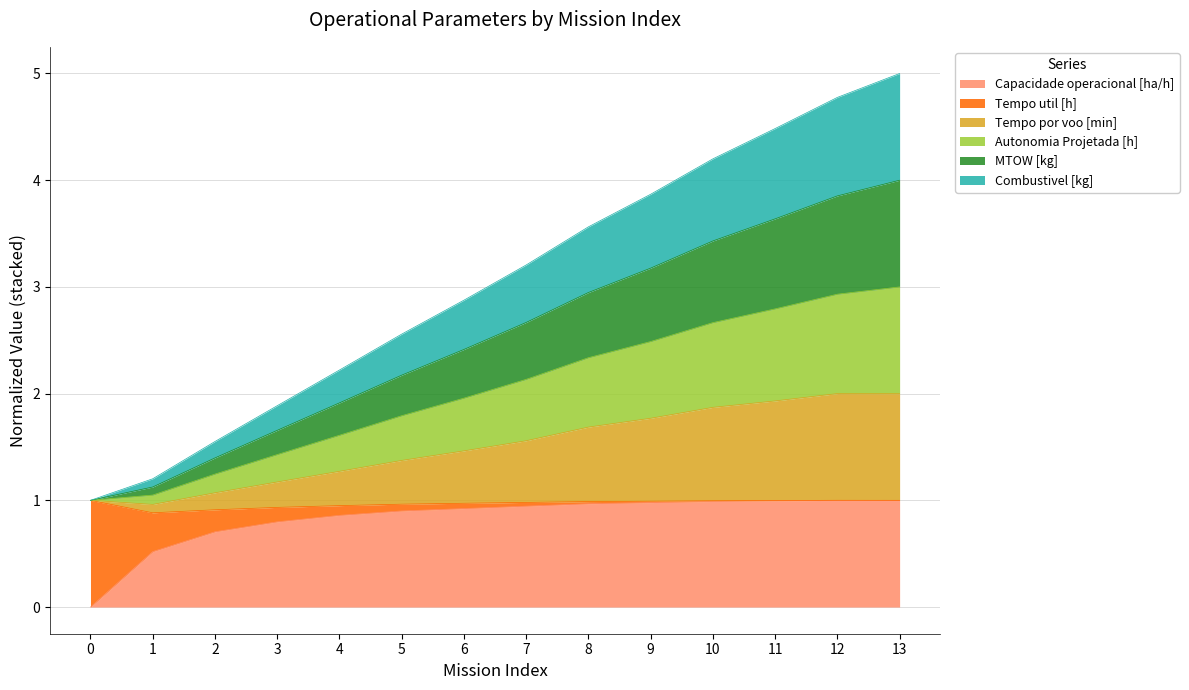

Which series has the largest range (max minus min)?

Autonomia Projetada [h]